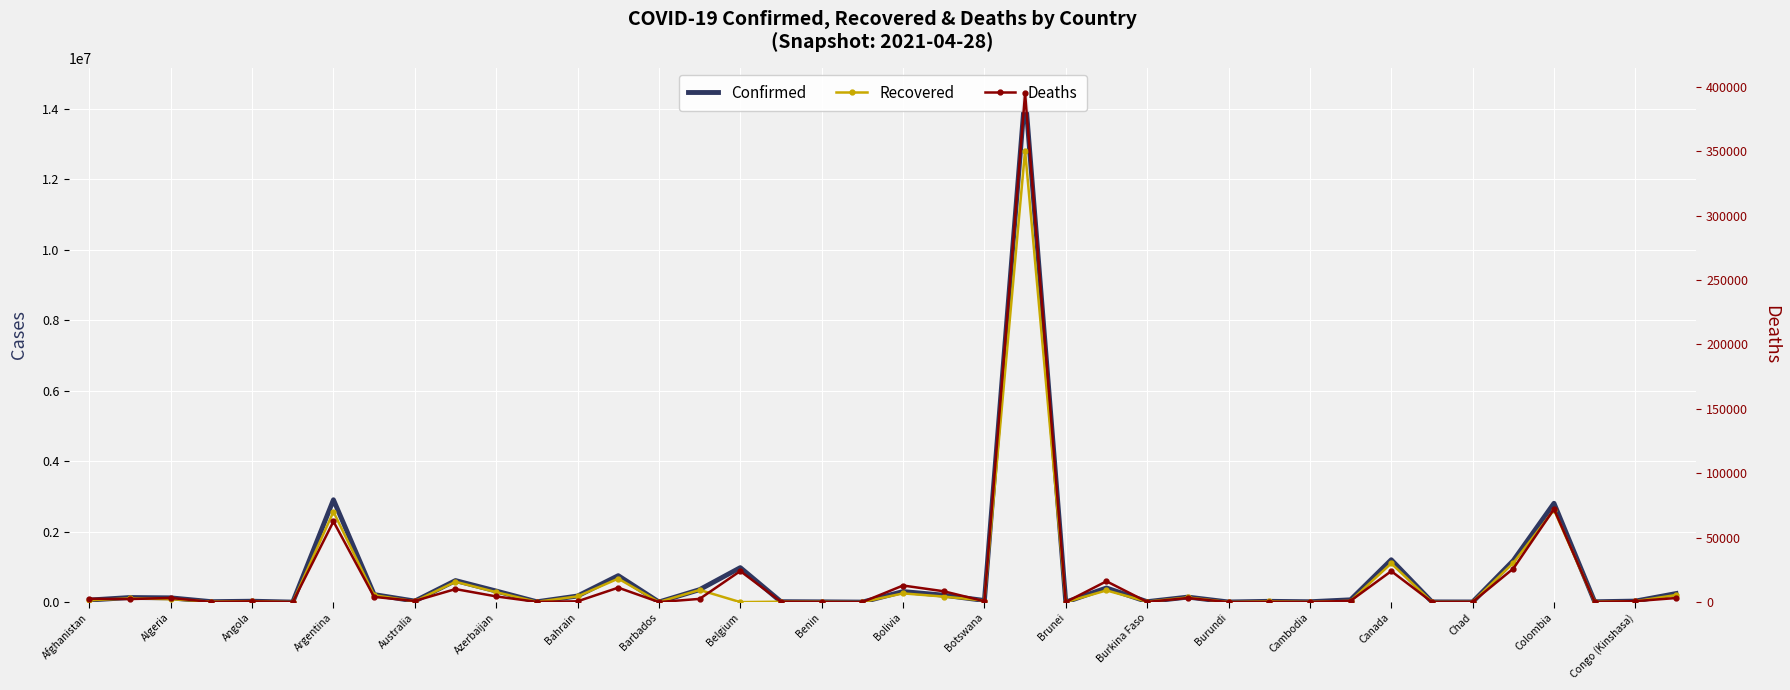

Rank the series by their maximum value, from highest to lowest.

Confirmed, Recovered, Deaths